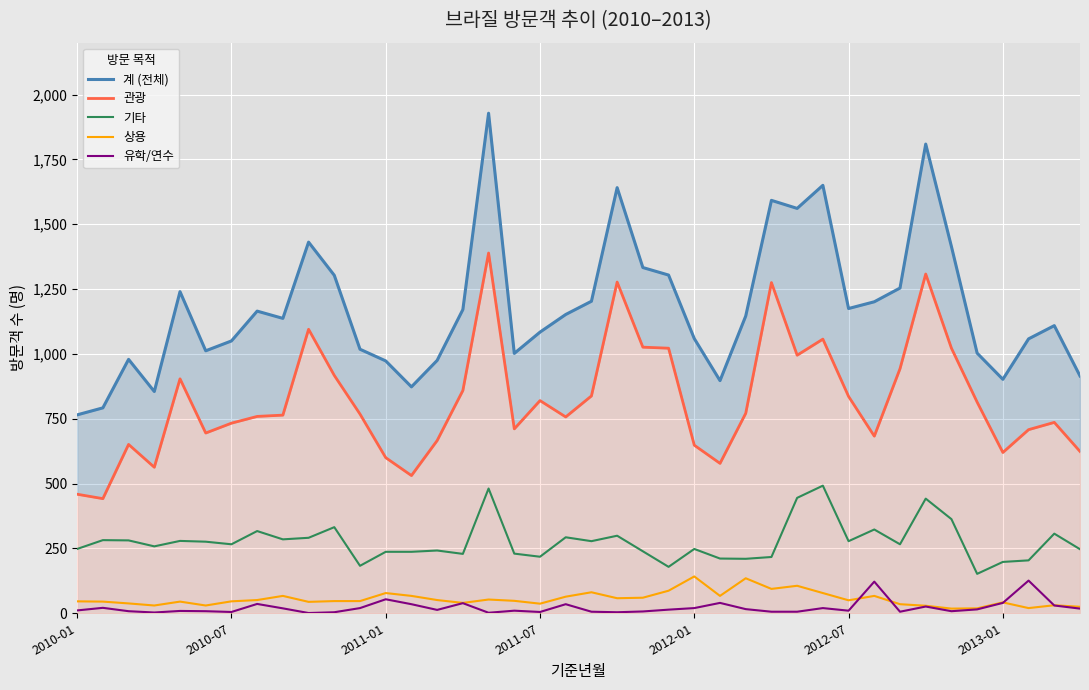

What is the minimum value for 기타?

152